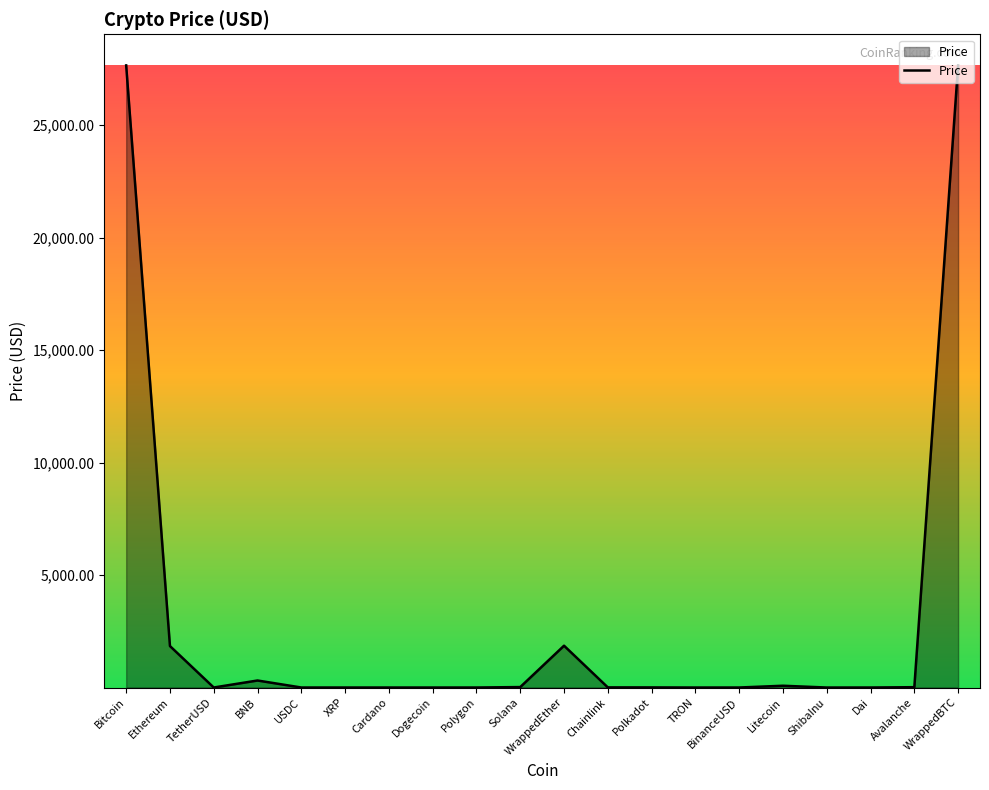

True or false: the data shows 1859.3 at WrappedEther.

True